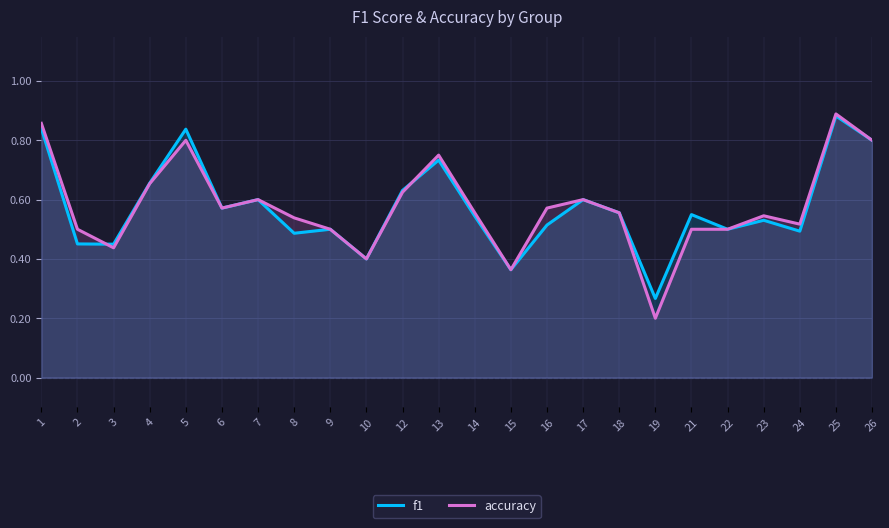

How many lines are shown in the chart?

2